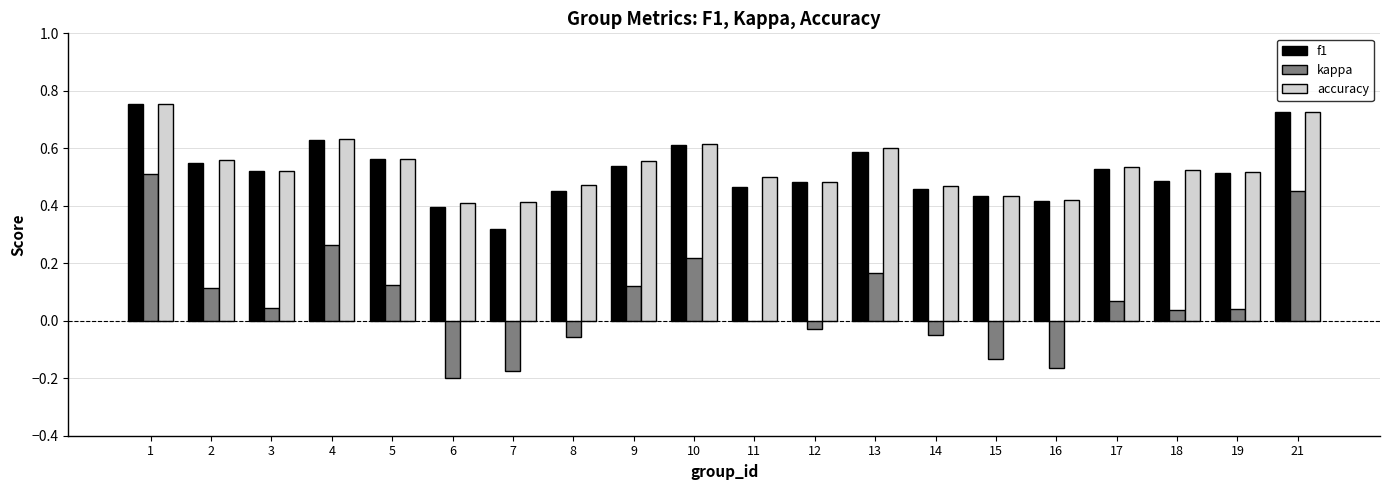

Between 9 and 14, which series saw the biggest shift?

kappa